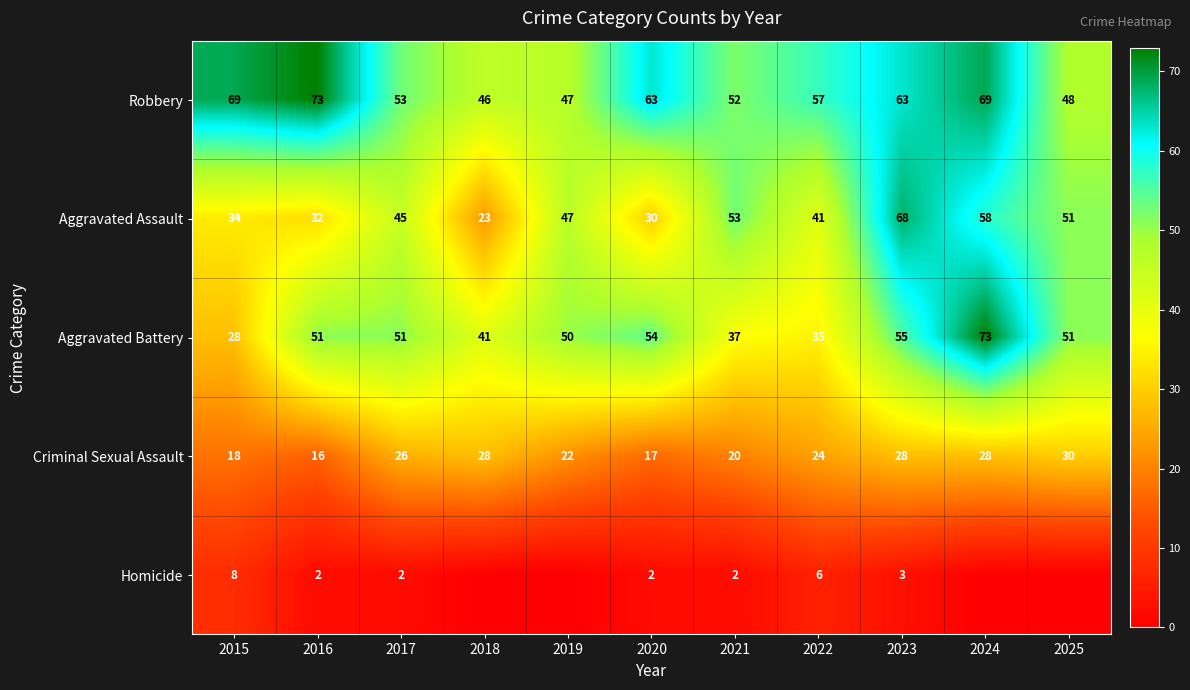

Is the value of Criminal Sexual Assault at 2020 greater than the value of Aggravated Battery at 2020?

No